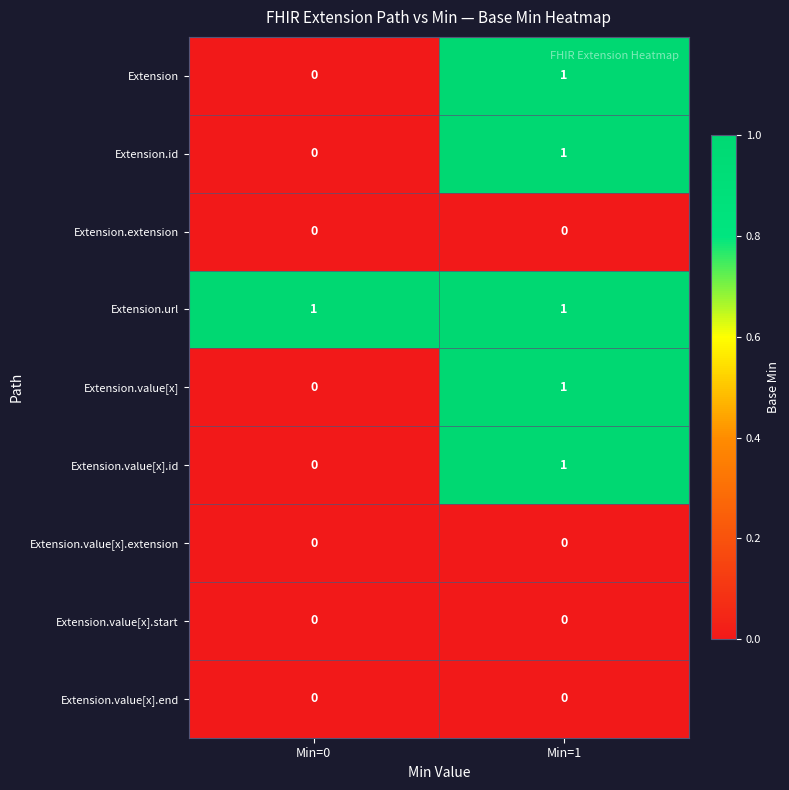

Rank the categories by Extension.id value from highest to lowest.

Min=1, Min=0